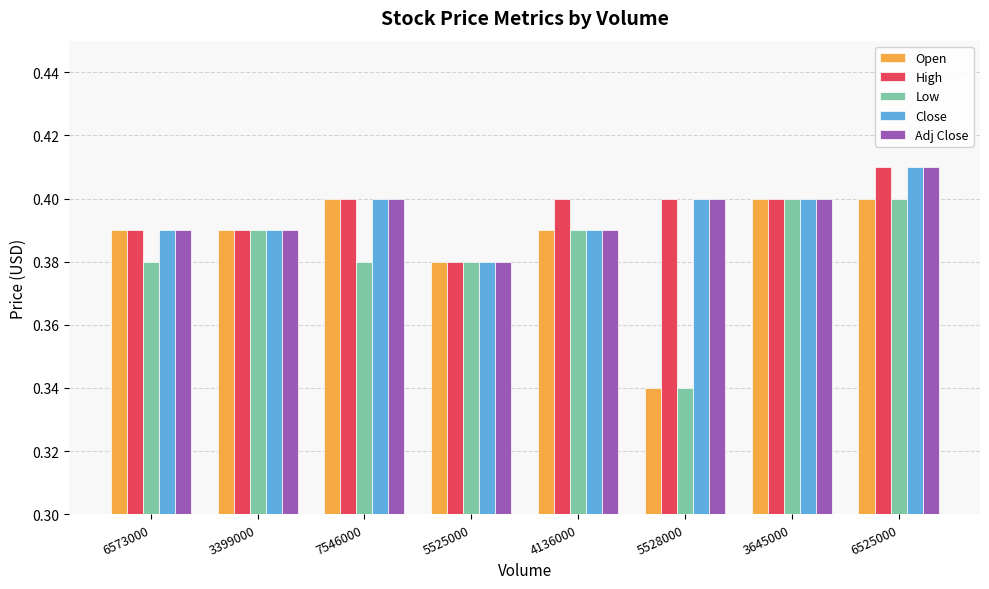

The value of High at 3645000 is 0.1. True or false?

False